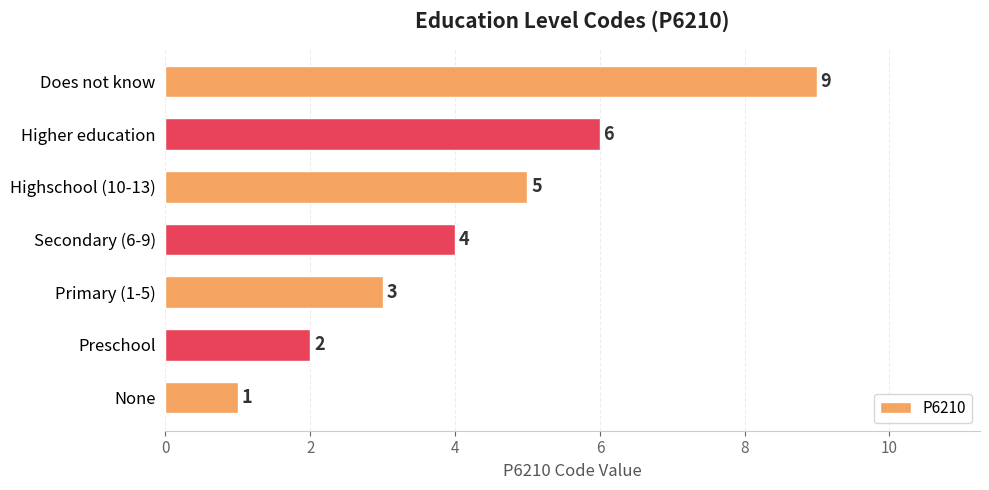

Count the number of data series in this chart.

1